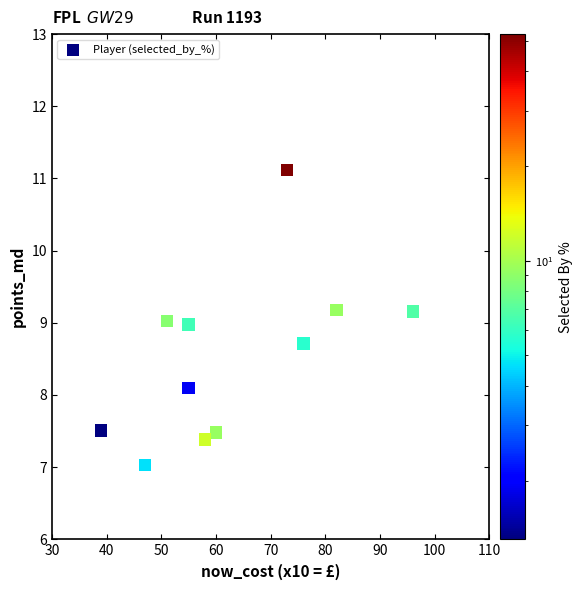

What is the average X value?

62.9